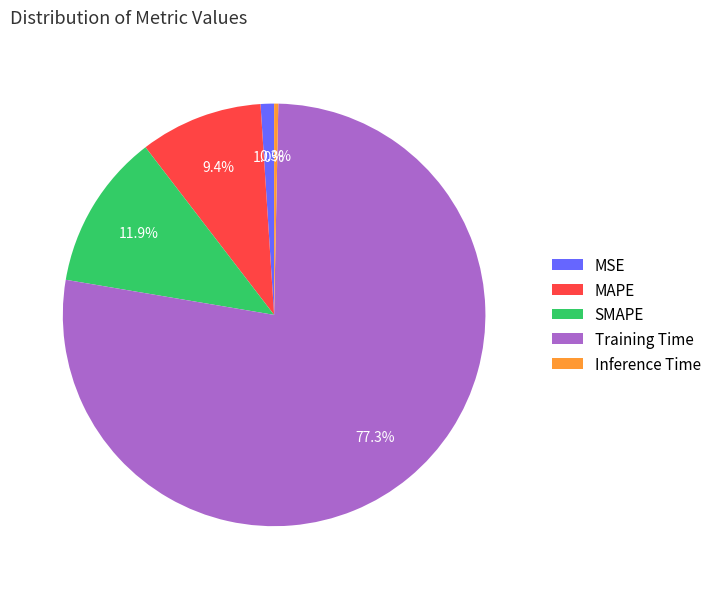

Count the number of slices in the pie.

5